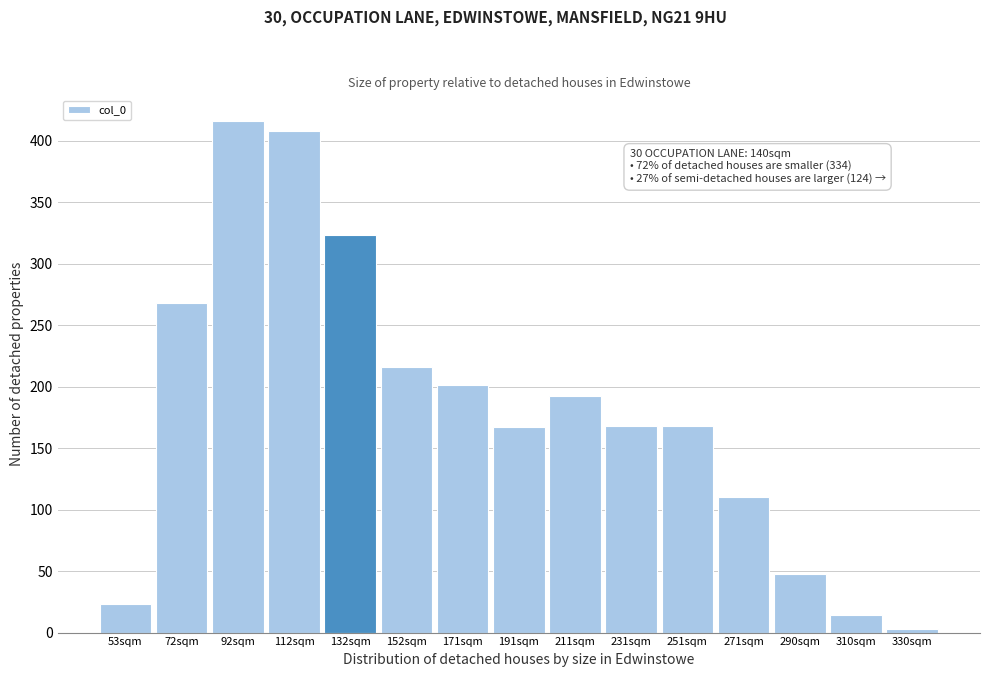

What is the greatest value displayed?

416